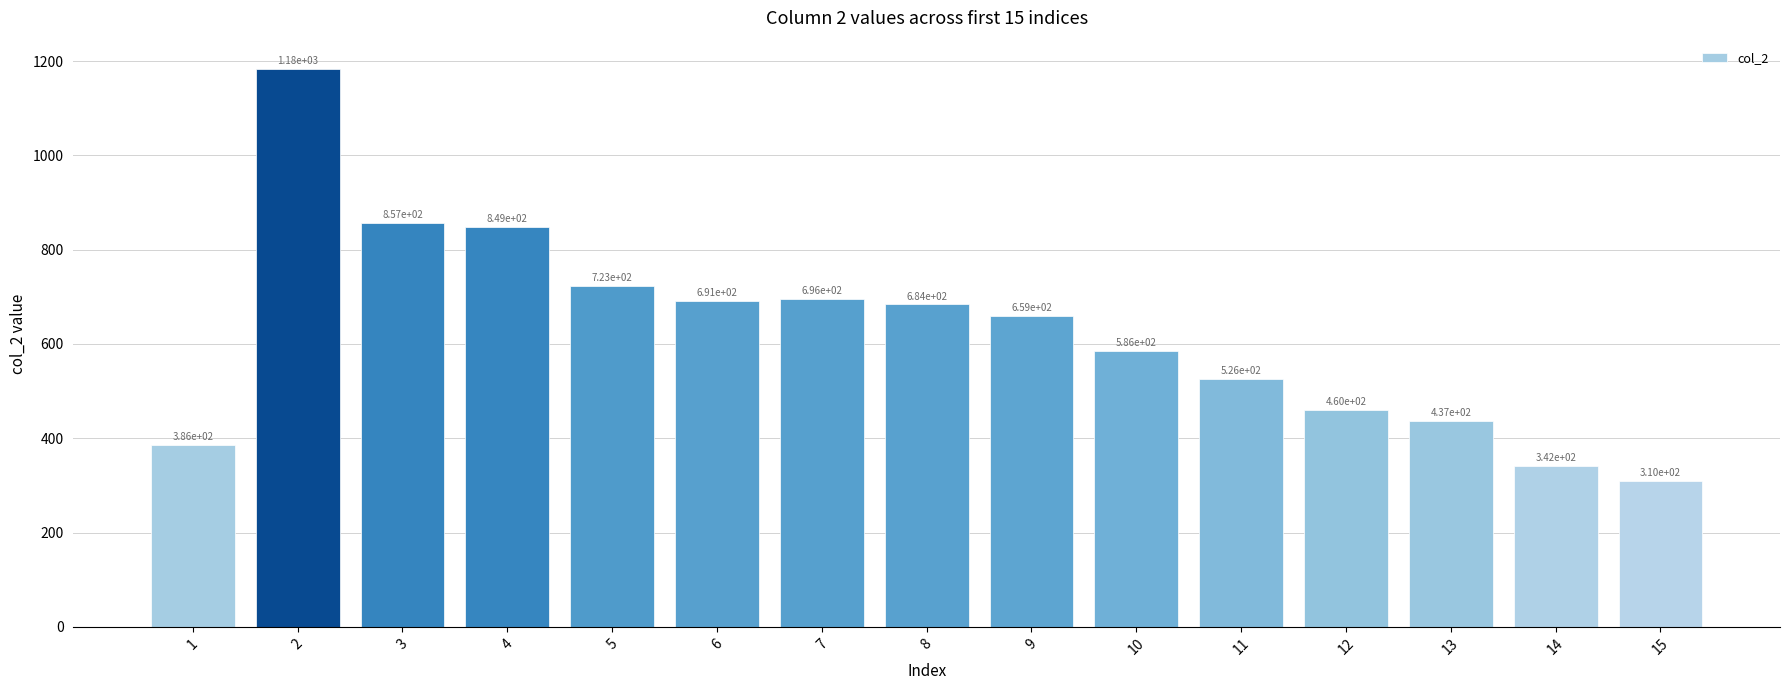

Reading left to right, list all the values displayed in this chart.

386	1184	857	849	723	691	696	684	659	586	526	460	437	342	310